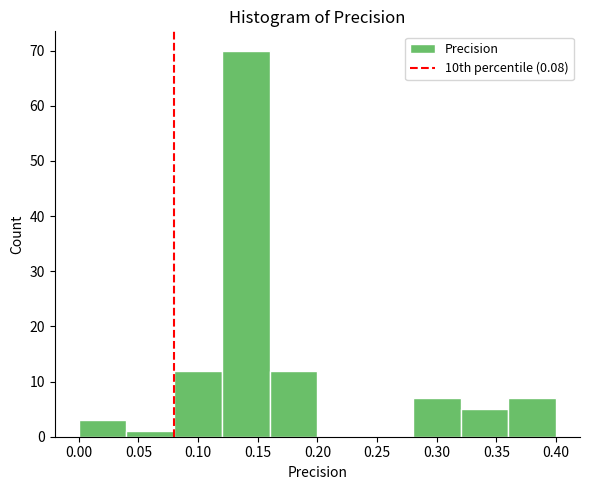

How tall is the bar that spans 0.16 to 0.20 on the x-axis? The values are not printed on the chart, so give them approximately, as read against the axis.

12